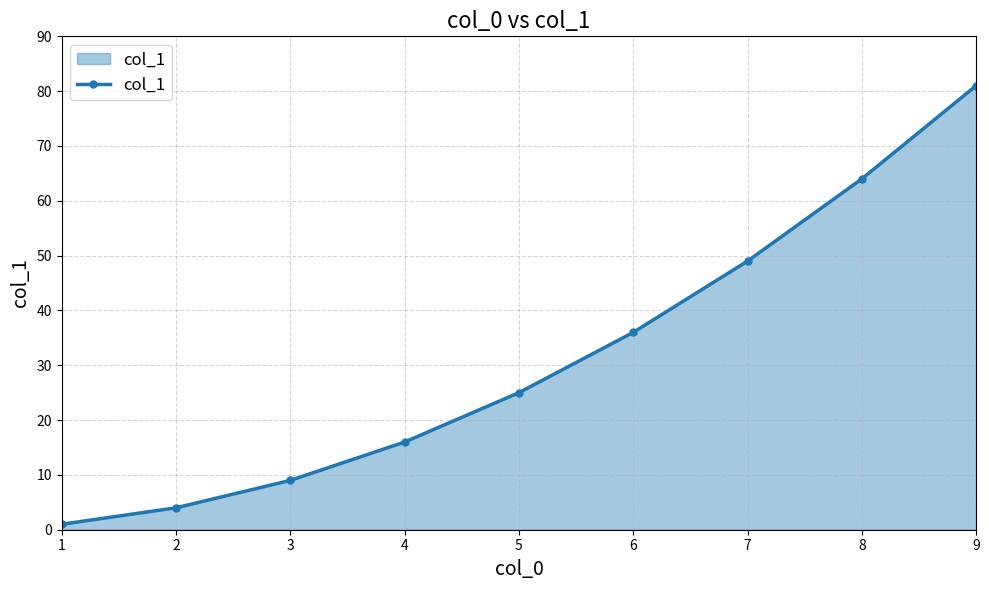

Rank the categories by value from lowest to highest.

1, 2, 3, 4, 5, 6, 7, 8, 9